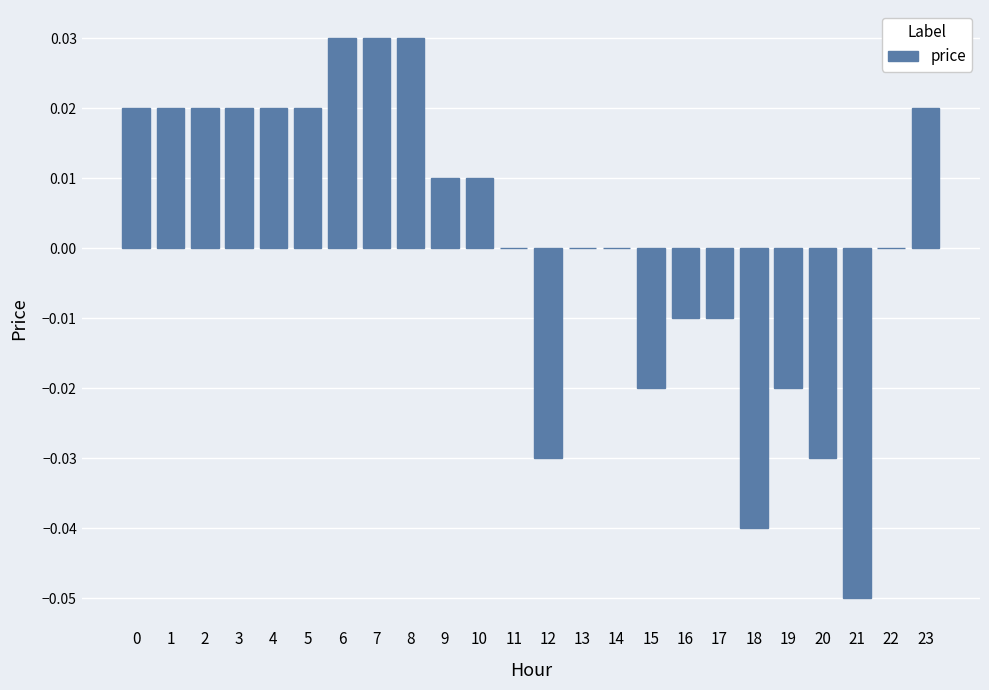

Are the bars horizontal?

No